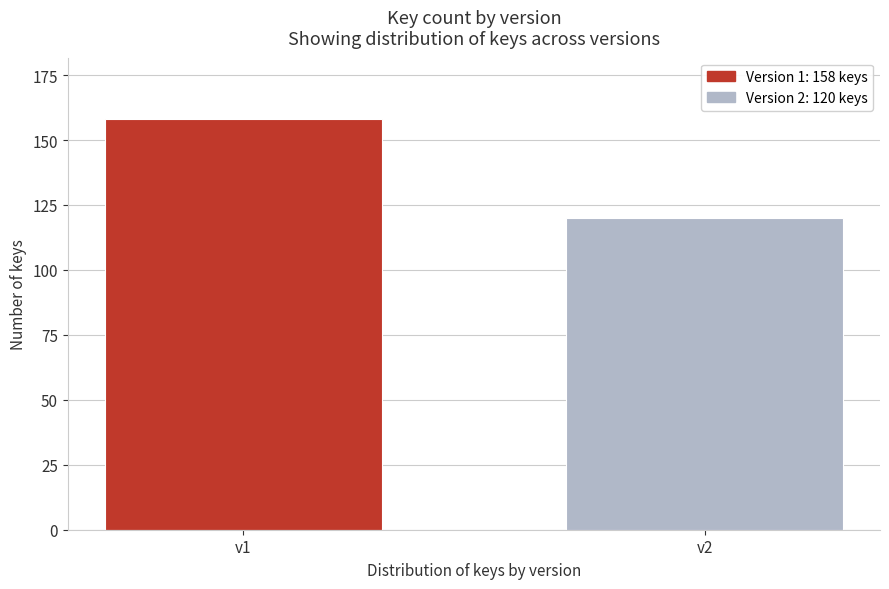

Reading left to right, extract all data points from this chart.

158	120